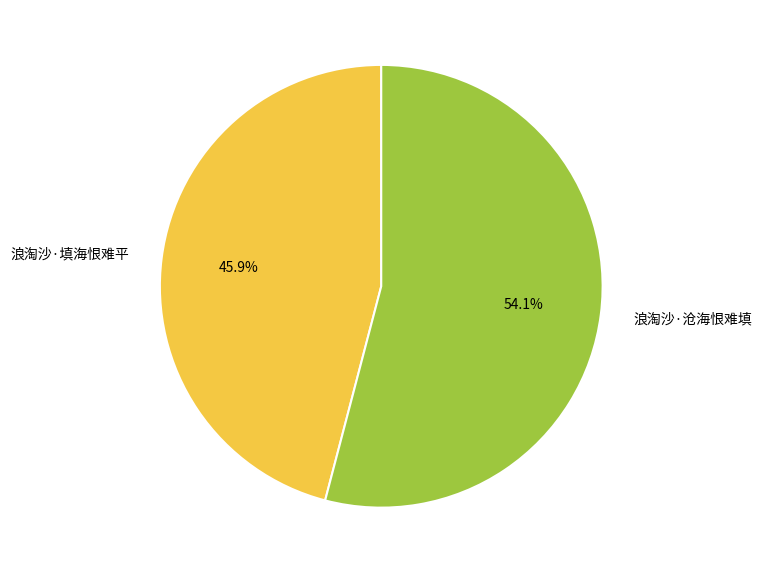

Which slice is the smallest?

浪淘沙·填海恨难平